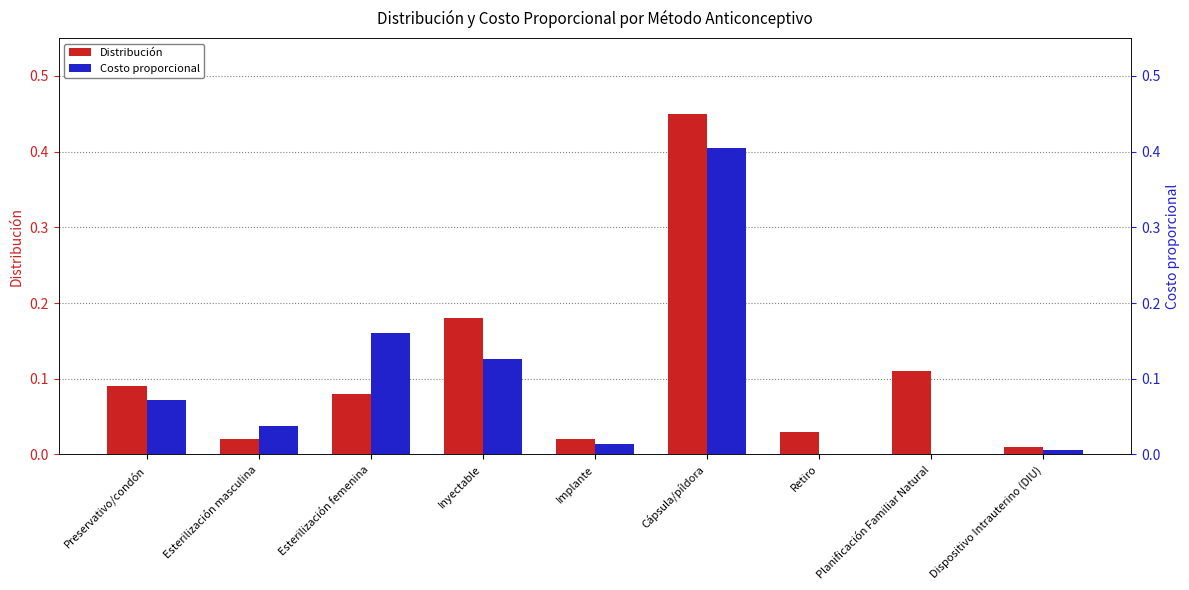

At which category is the sum across all series the highest?

Cápsula/píldora